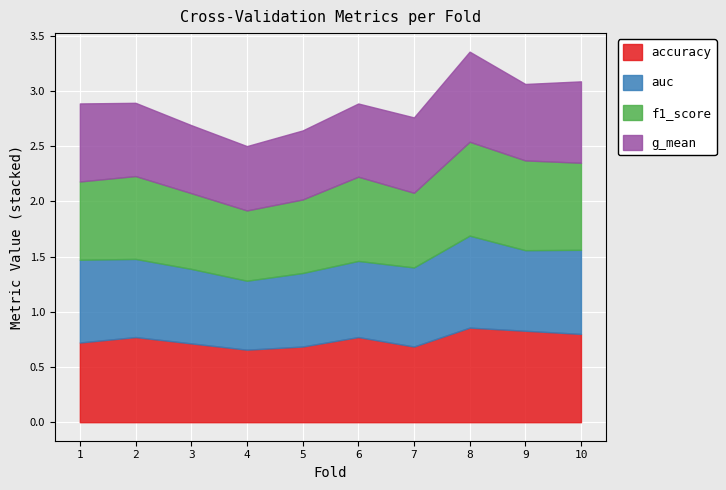

Which series changed the most between 3 and 9?

f1_score